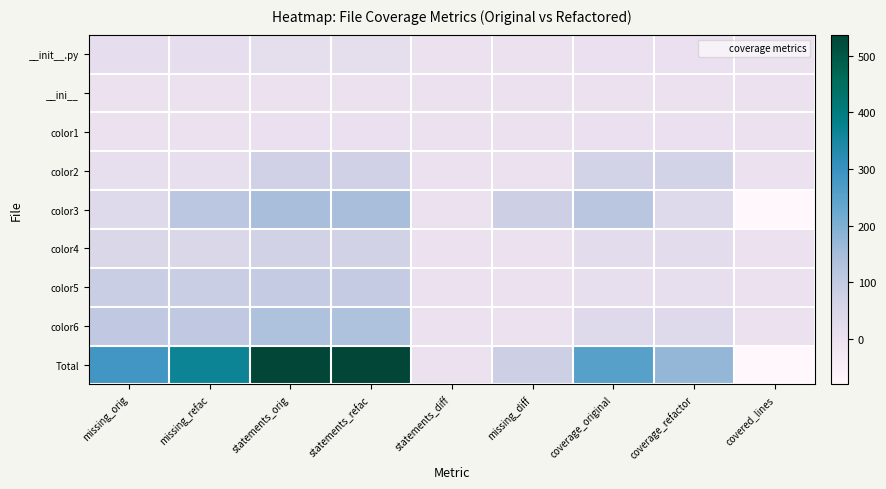

Reading left to right, what are all the values shown in this chart?

__init__.py: missing_orig=12	missing_refac=12	statements_orig=14	statements_refac=14	statements_diff=0	missing_diff=0	coverage_original=2	coverage_refactor=2	covered_lines=0
__ini__: missing_orig=0	missing_refac=0	statements_orig=1	statements_refac=1	statements_diff=0	missing_diff=0	coverage_original=1	coverage_refactor=1	covered_lines=0
color1: missing_orig=0	missing_refac=0	statements_orig=4	statements_refac=4	statements_diff=0	missing_diff=0	coverage_original=4	coverage_refactor=4	covered_lines=0
color2: missing_orig=8	missing_refac=8	statements_orig=73	statements_refac=73	statements_diff=0	missing_diff=0	coverage_original=65	coverage_refactor=65	covered_lines=0
color3: missing_orig=31	missing_refac=111	statements_orig=145	statements_refac=145	statements_diff=0	missing_diff=80	coverage_original=114	coverage_refactor=34	covered_lines=-80
color4: missing_orig=47	missing_refac=47	statements_orig=69	statements_refac=69	statements_diff=0	missing_diff=0	coverage_original=22	coverage_refactor=22	covered_lines=0
color5: missing_orig=84	missing_refac=84	statements_orig=95	statements_refac=95	statements_diff=0	missing_diff=0	coverage_original=11	coverage_refactor=11	covered_lines=0
color6: missing_orig=102	missing_refac=102	statements_orig=136	statements_refac=136	statements_diff=0	missing_diff=0	coverage_original=34	coverage_refactor=34	covered_lines=0
Total: missing_orig=284	missing_refac=364	statements_orig=537	statements_refac=537	statements_diff=0	missing_diff=80	coverage_original=253	coverage_refactor=173	covered_lines=-80